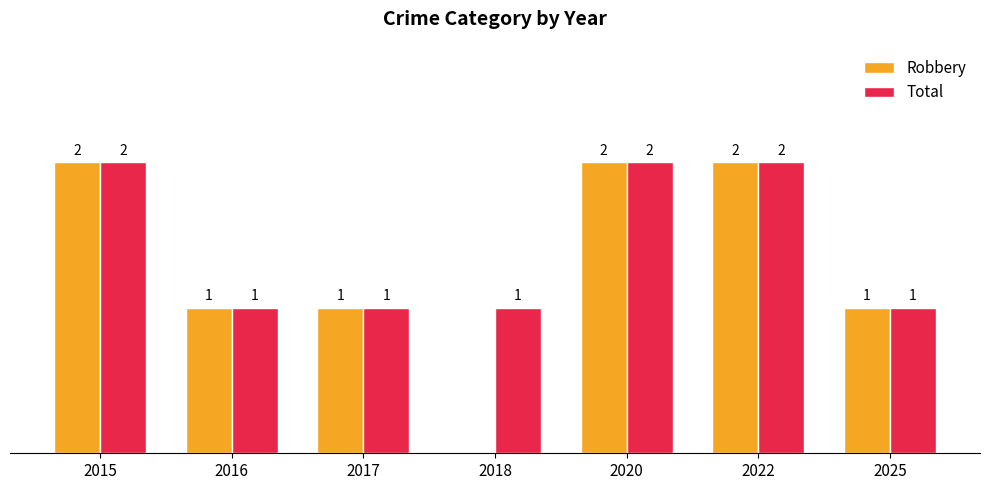

Which series has the largest total across all categories?

Total